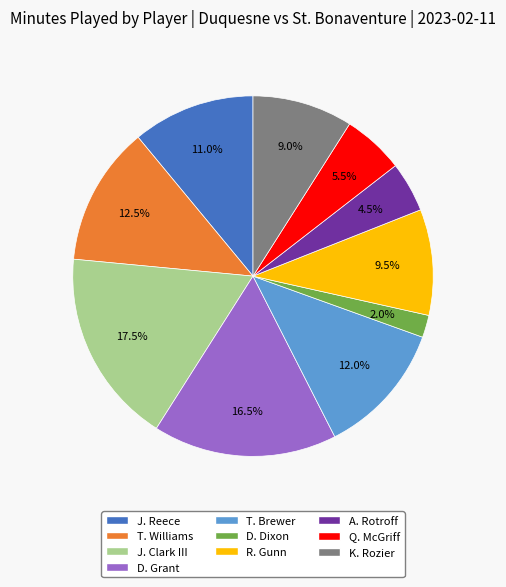

Between T. Brewer and J. Reece, which is larger?

T. Brewer